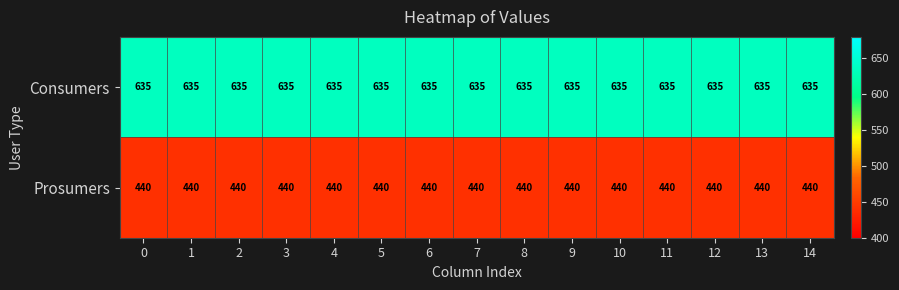

The value of Consumers at 2 is 1133. True or false?

False